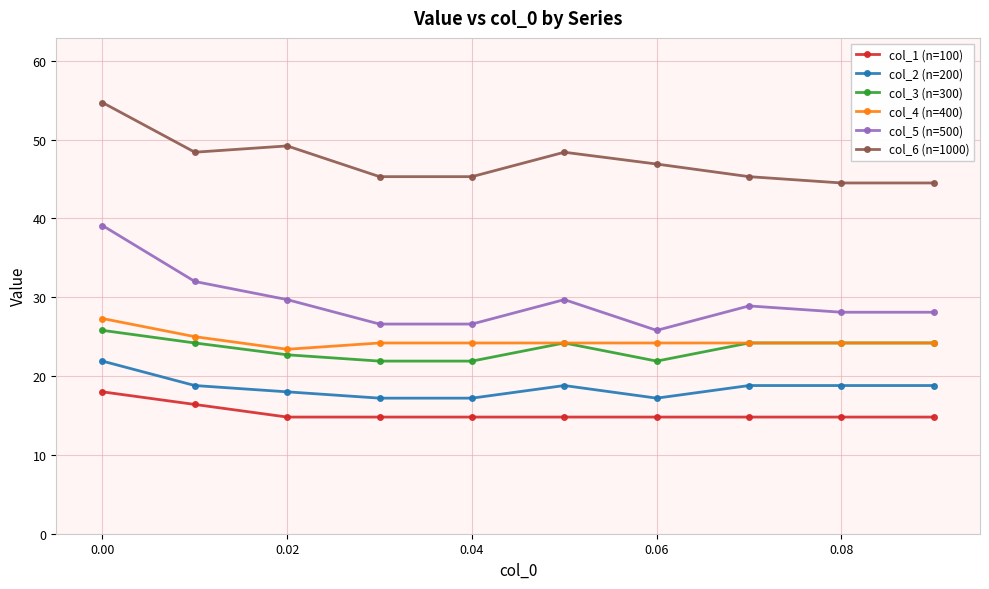

Which series has the largest total across all categories?

col_6 (n=1000)